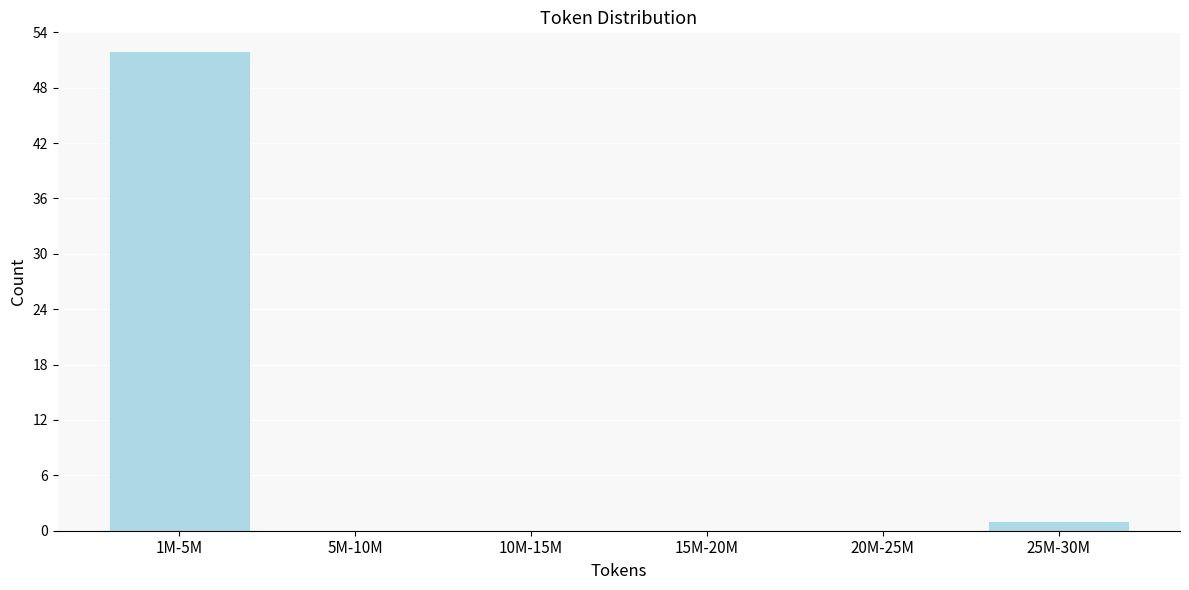

Reading left to right, list all the values displayed in this chart.

1M-5M=52	5M-10M=0	10M-15M=0	15M-20M=0	20M-25M=0	25M-30M=1